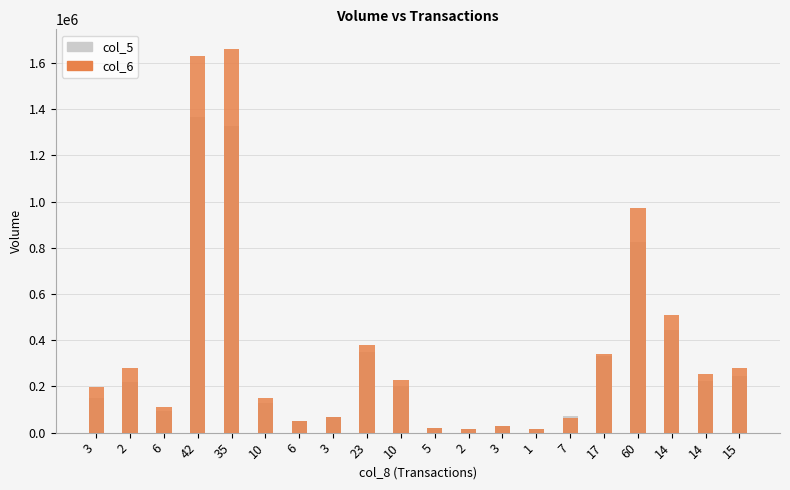

The col_6 series shows 134924 at 3. True or false?

False